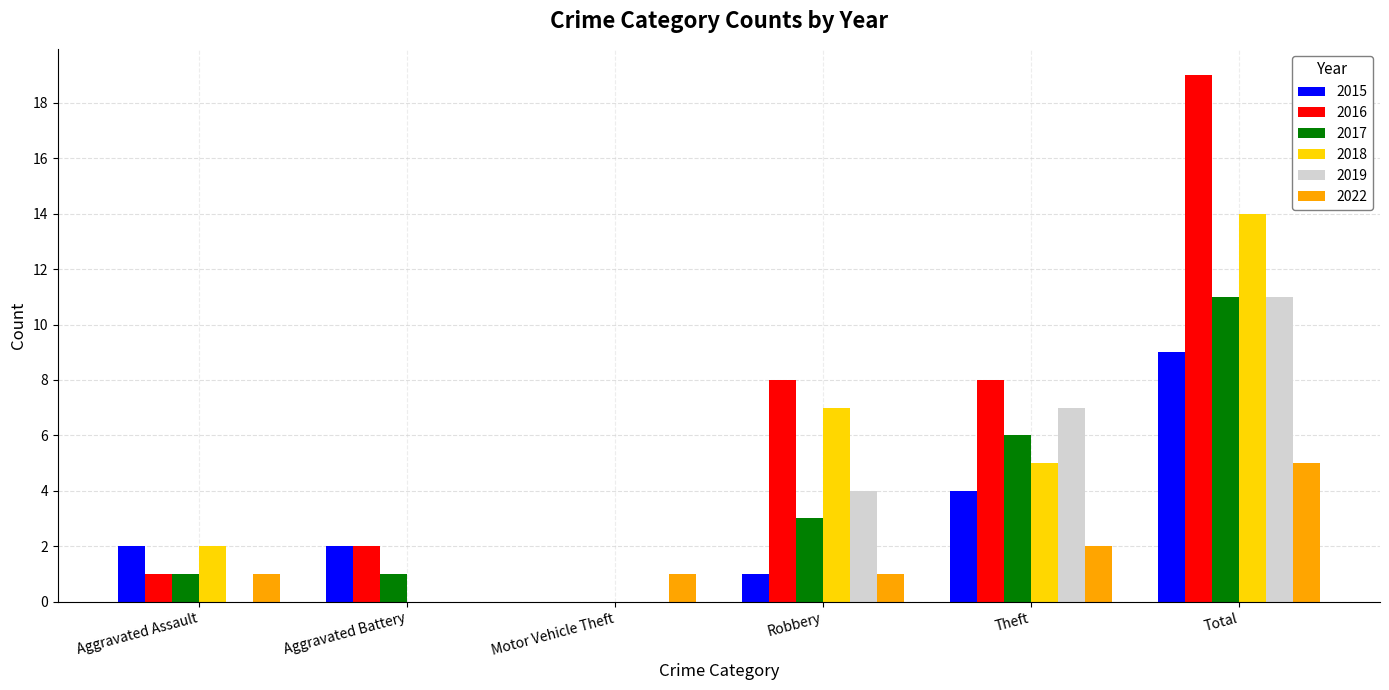

True or false: 2015 has a value of 0 at Aggravated Assault.

False